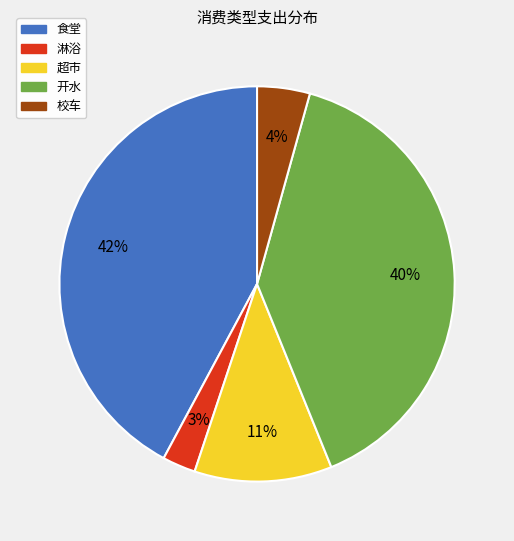

To the nearest percent, what is the average slice percentage?

20%